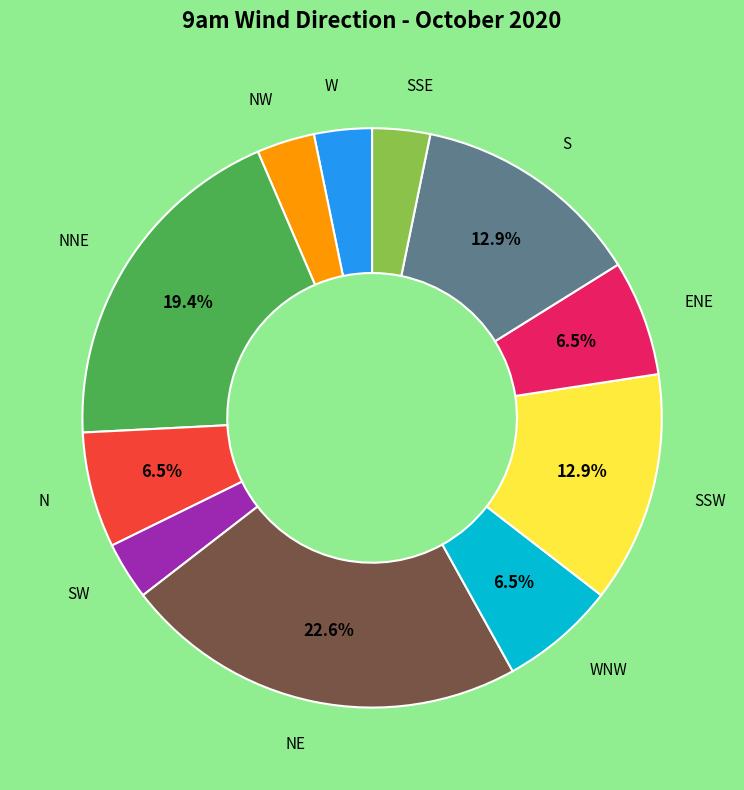

Is there a majority slice in this chart?

No